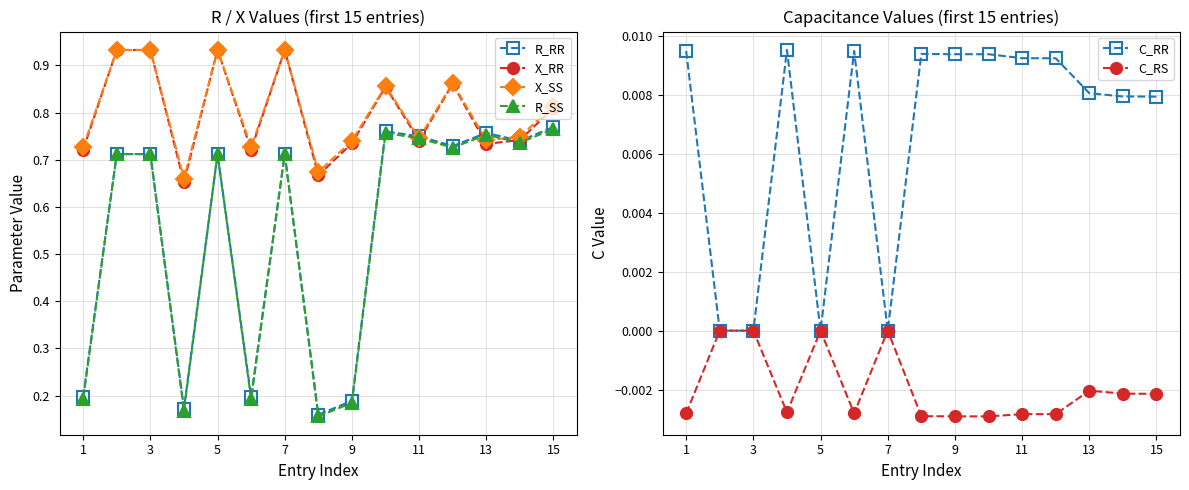

Rank the series by their maximum value, from highest to lowest.

X_RR, X_SS, R_RR, R_SS, C_RR, C_RS